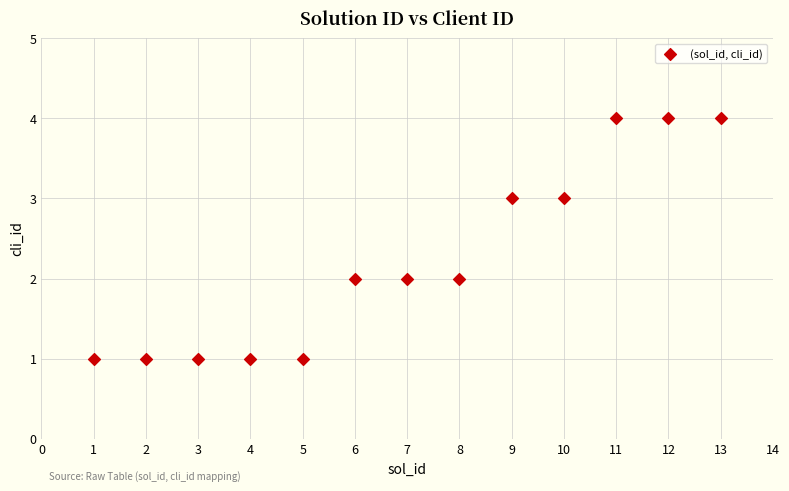

What is the range of Y values (max minus min)?

3